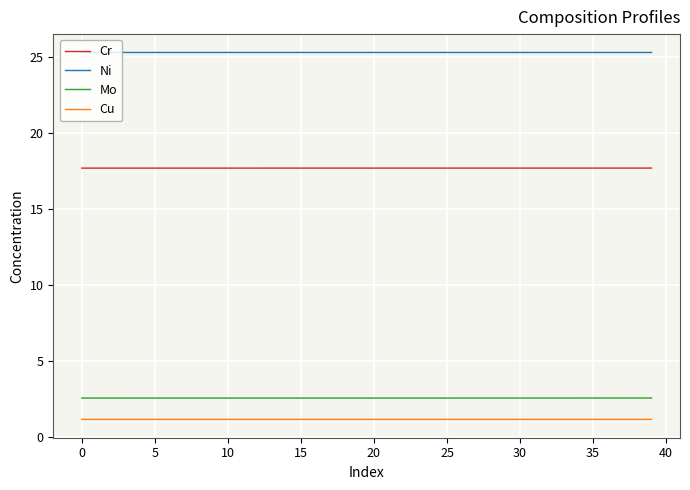

What is the smallest value displayed?

1.2